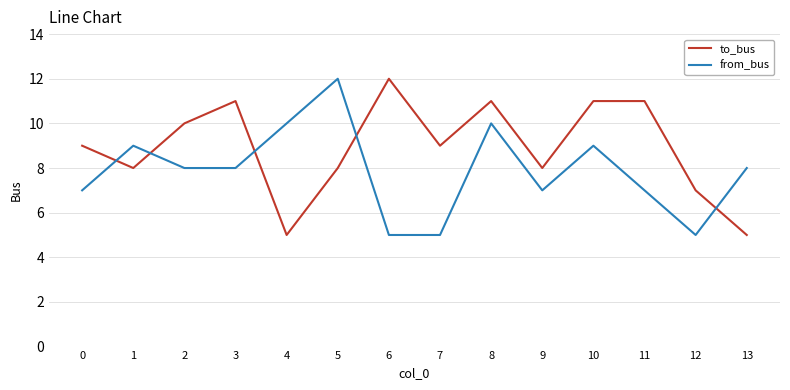

Where do to_bus and from_bus first cross each other?

0 and 1